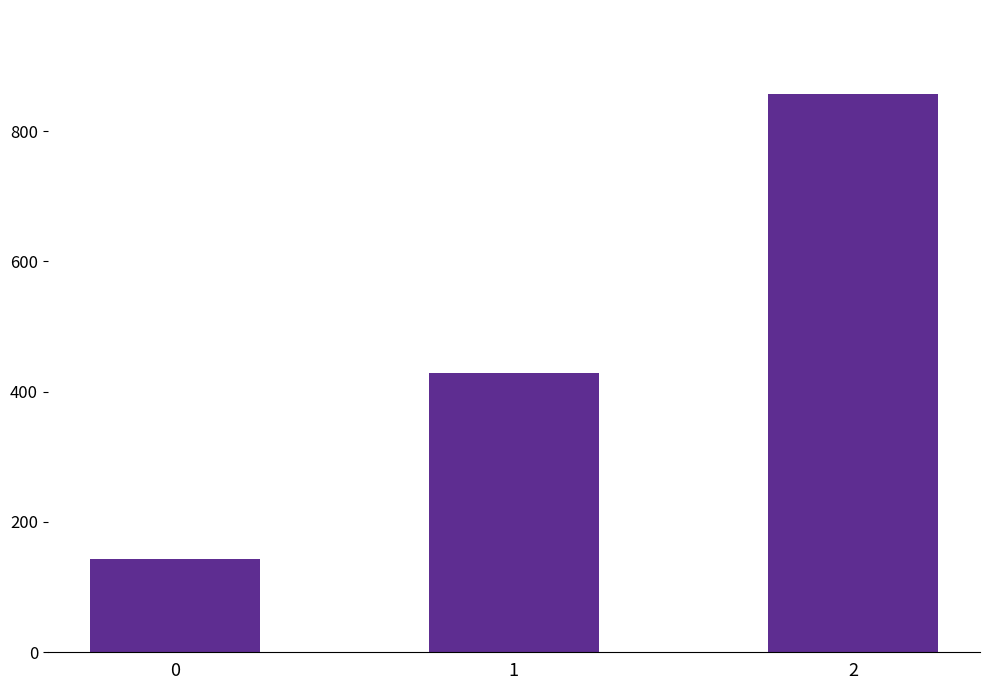

Between 0 and 2, which is larger?

2